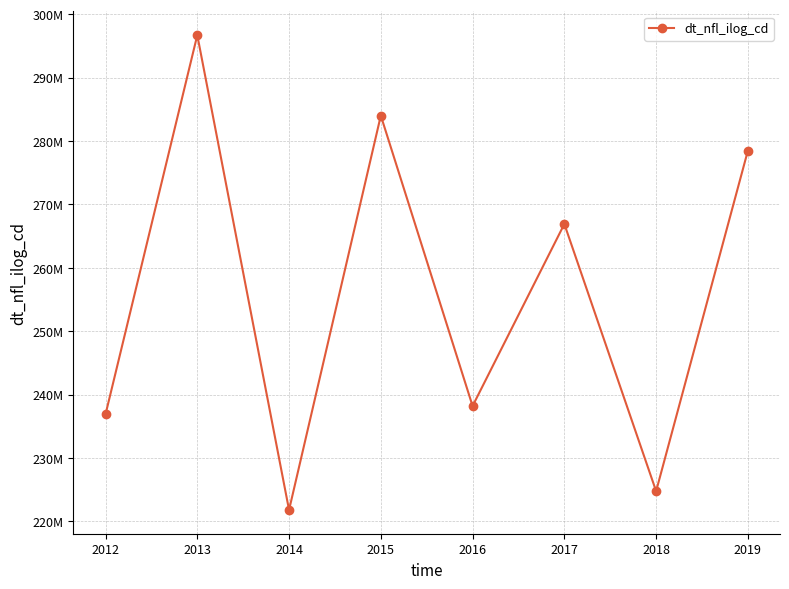

Does the chart have visible grid lines?

Yes